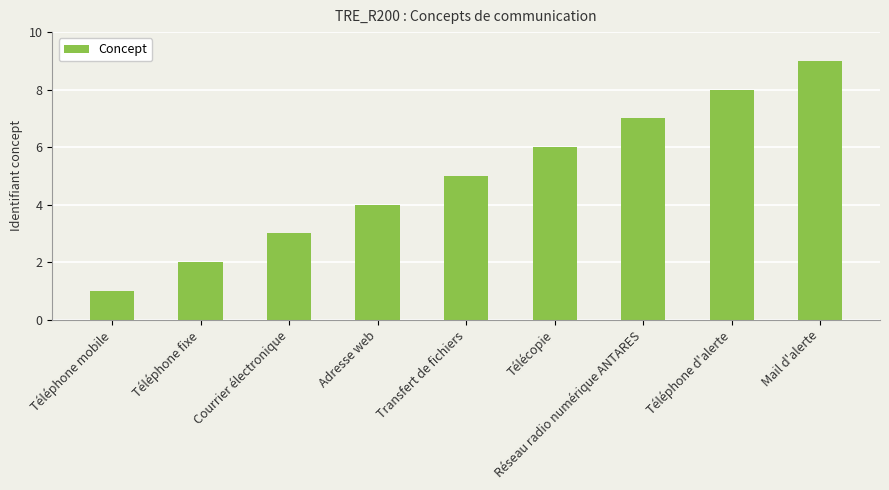

What is the sum of all values?

45